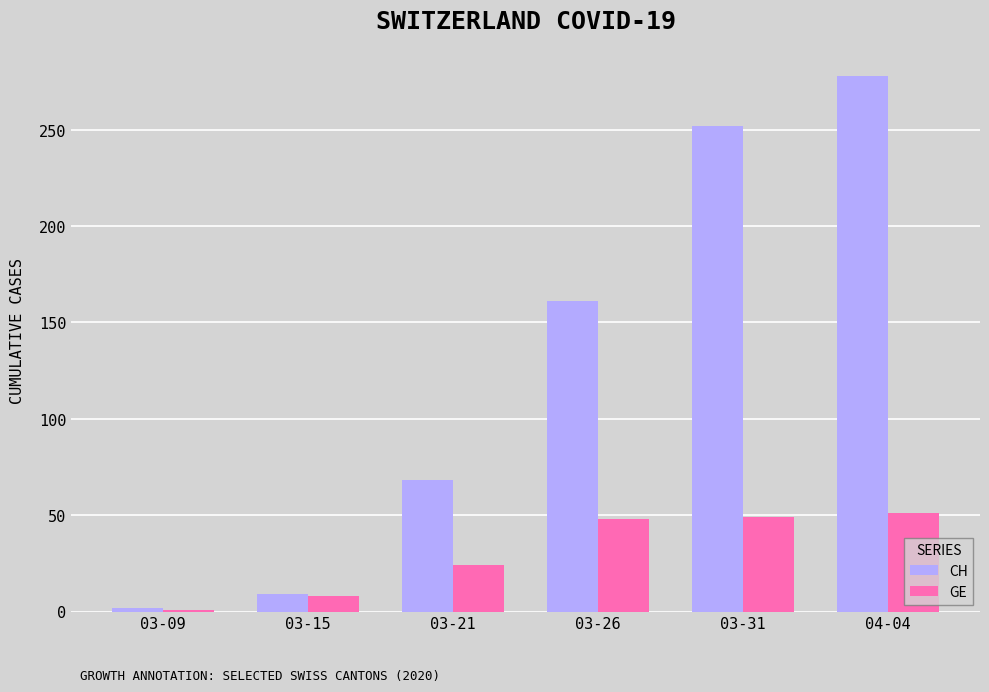

Which series changed the most between 03-31 and 04-04?

CH